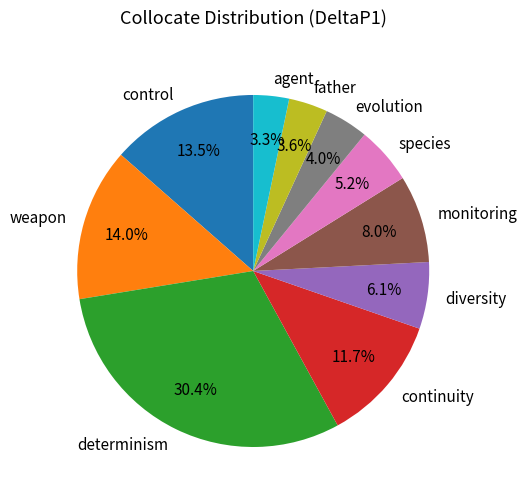

Count the number of slices in the pie.

10